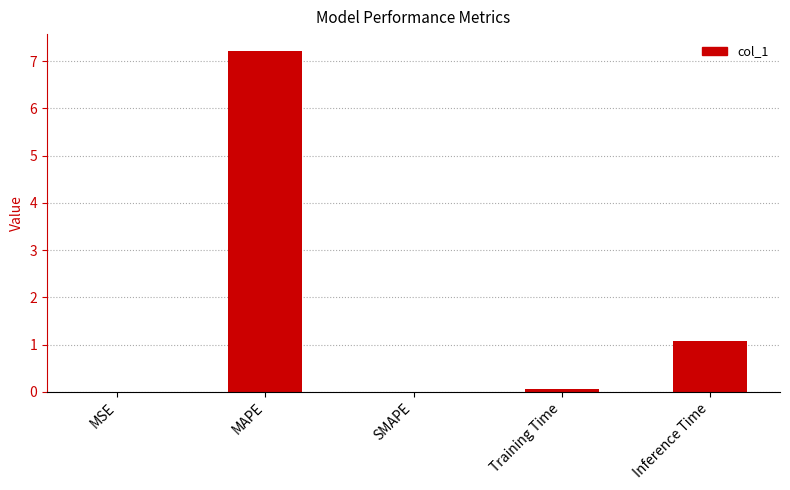

Which category has the highest value across all series?

MAPE